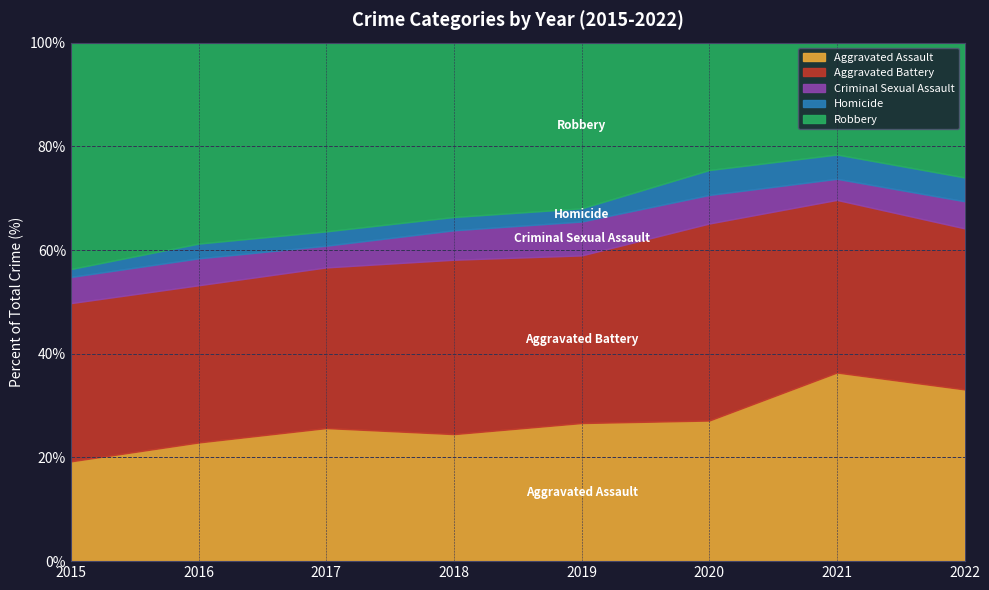

Where does the Aggravated Battery series first go above 270?

2016